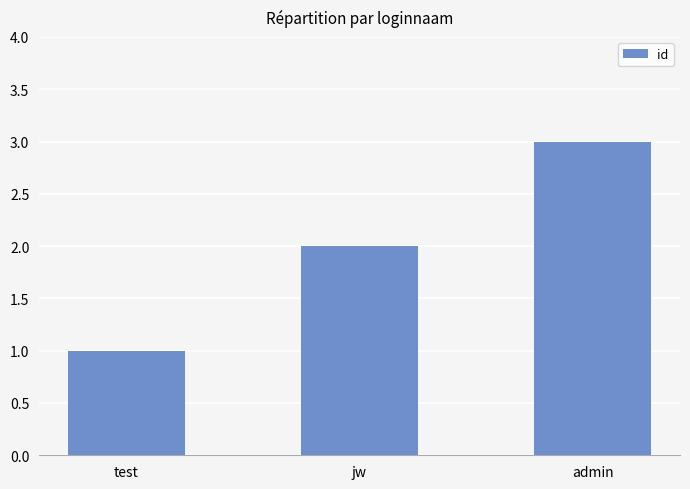

List the labels in order of value, smallest first.

test, jw, admin